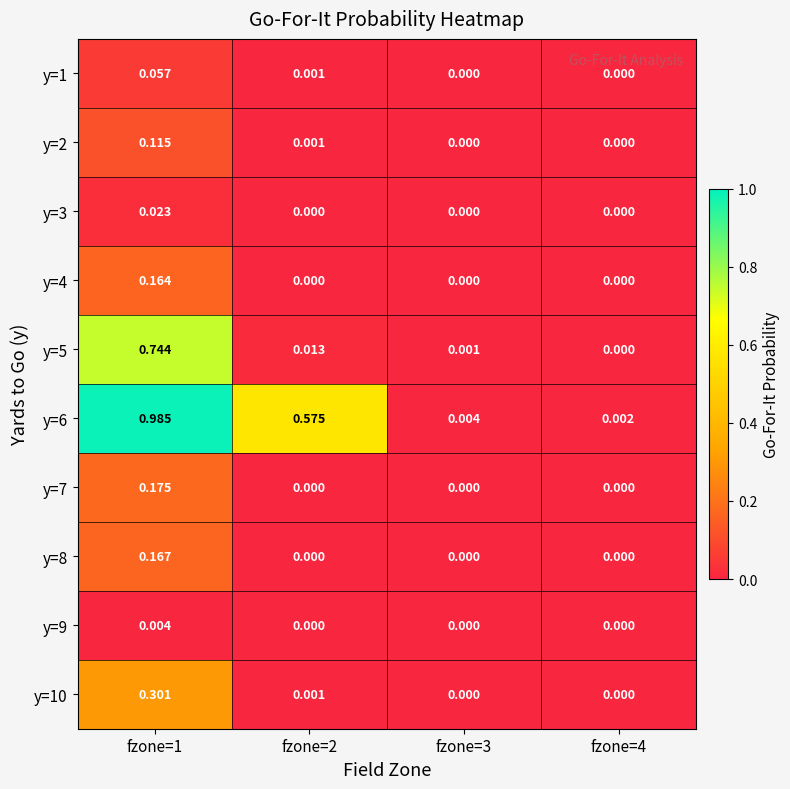

Is the value of y=8 at fzone=1 greater than the value of y=6 at fzone=4?

Yes